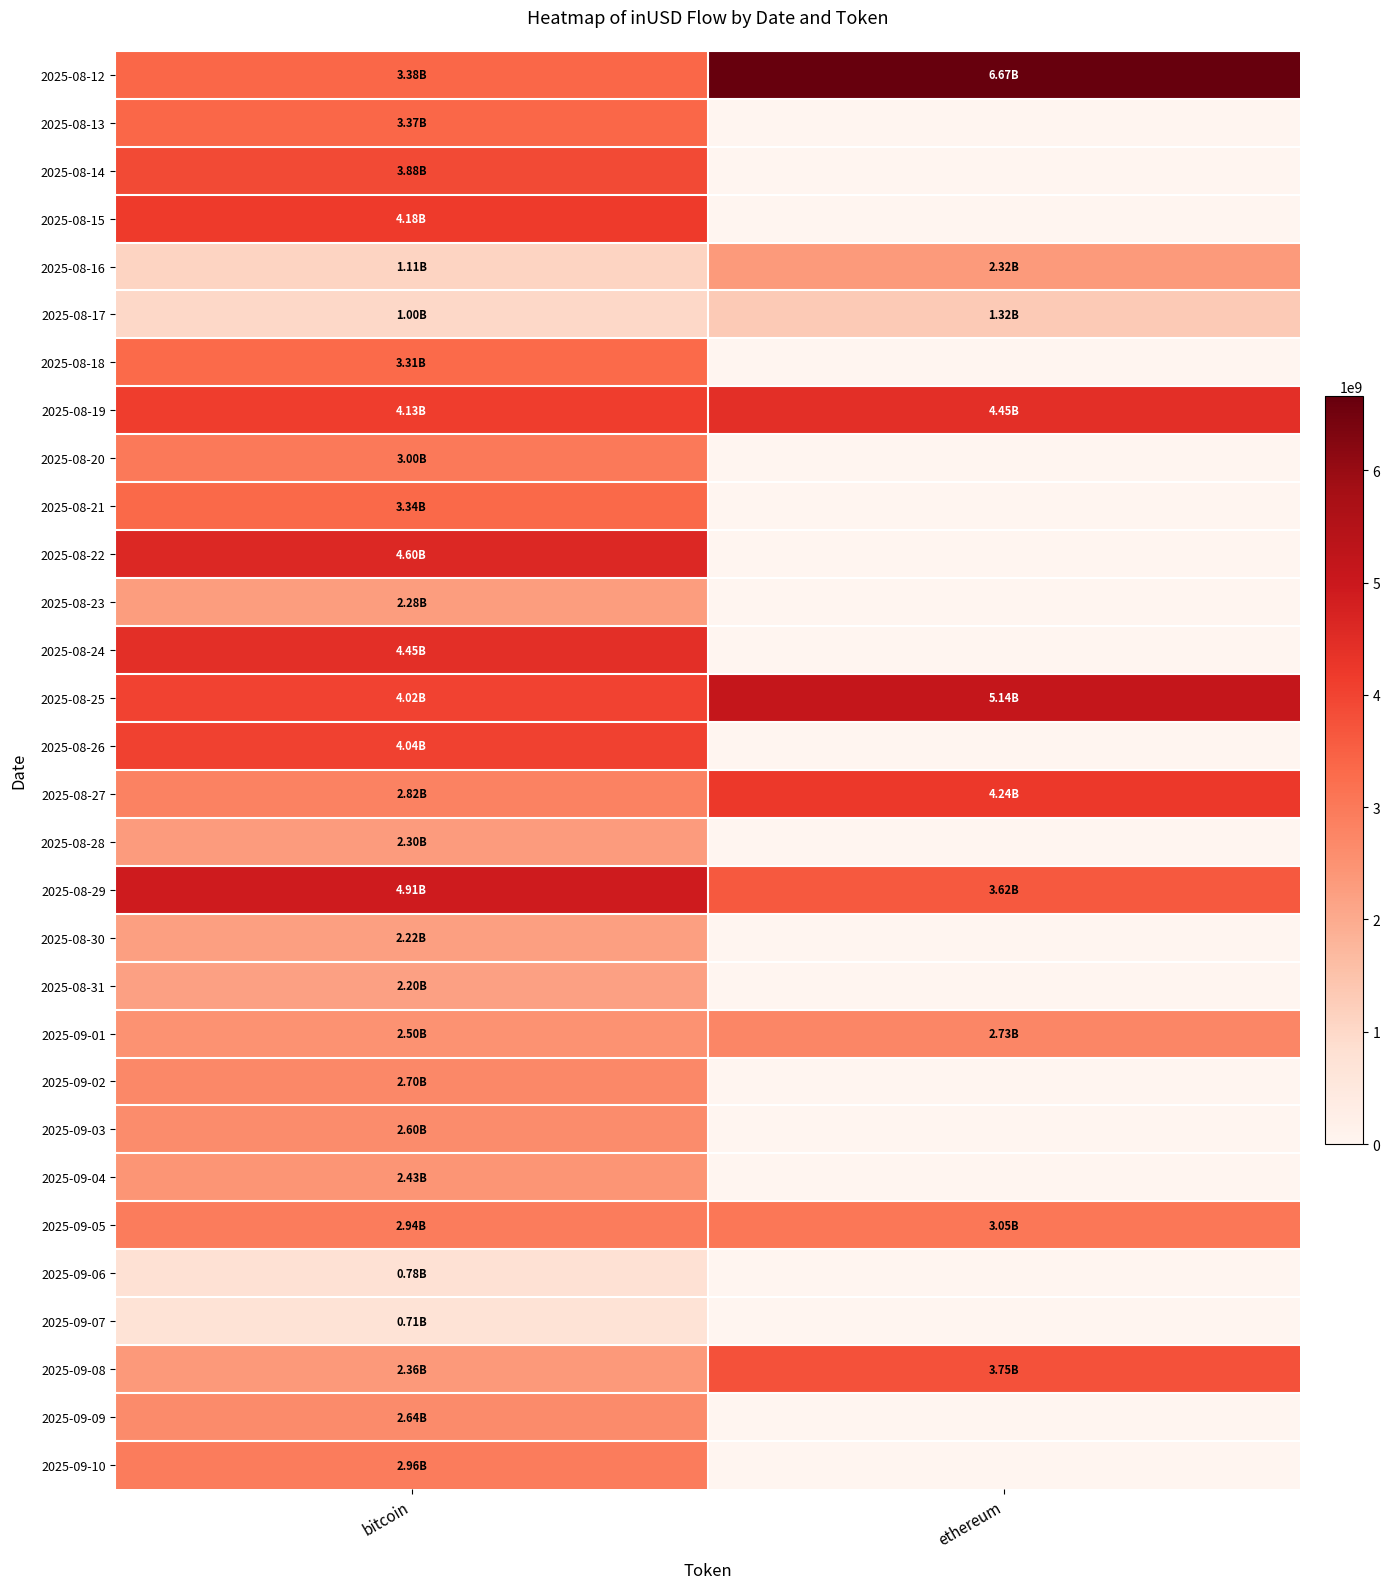

What is the total value across all series at bitcoin?

87163149132.5